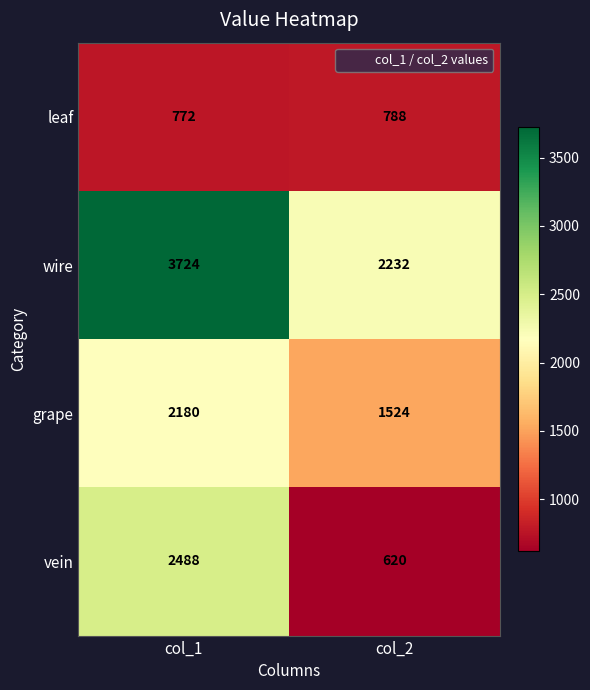

Is it true that leaf equals 423 at col_2?

False